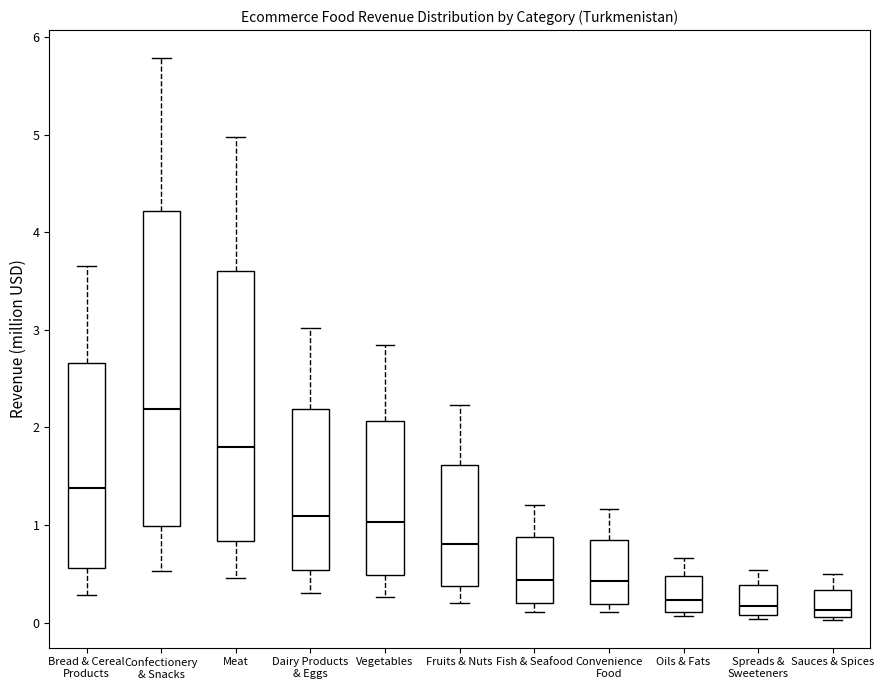

Which box is the tallest, from its lower edge to its upper edge?

Confectionery & Snacks